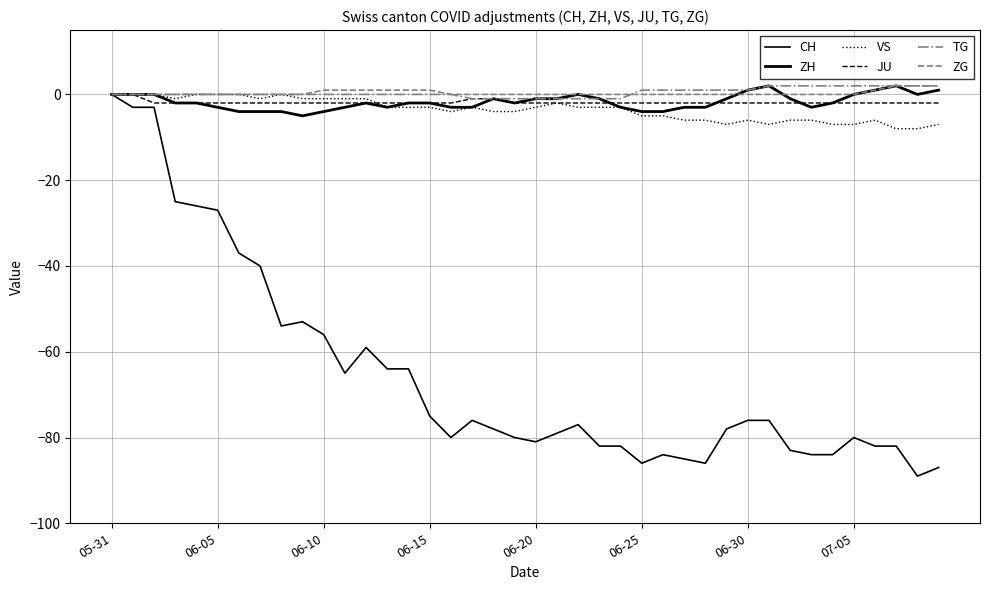

What is the label of the 17th point from the right?

23